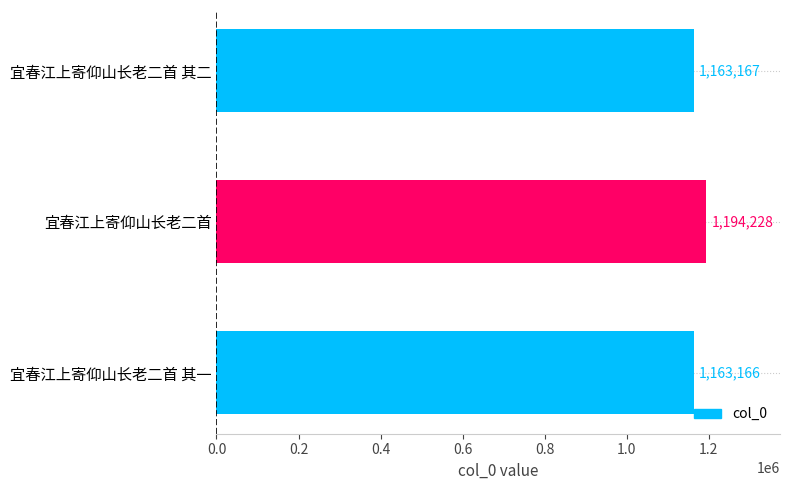

What is the average value?

1173520